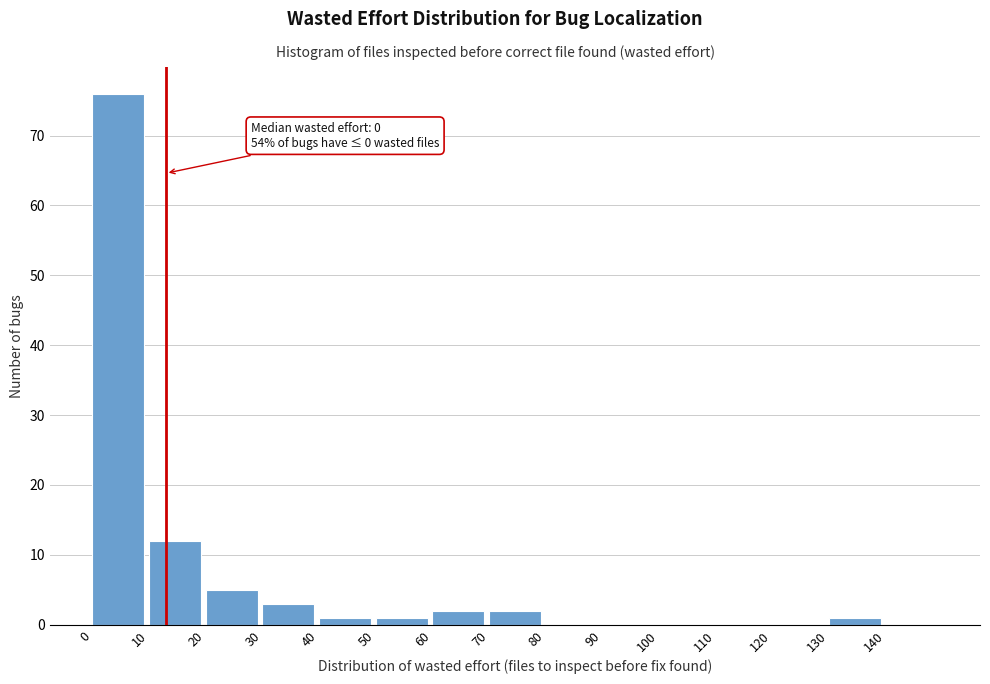

Over which range of the x-axis is the bar tallest?

0 to 10